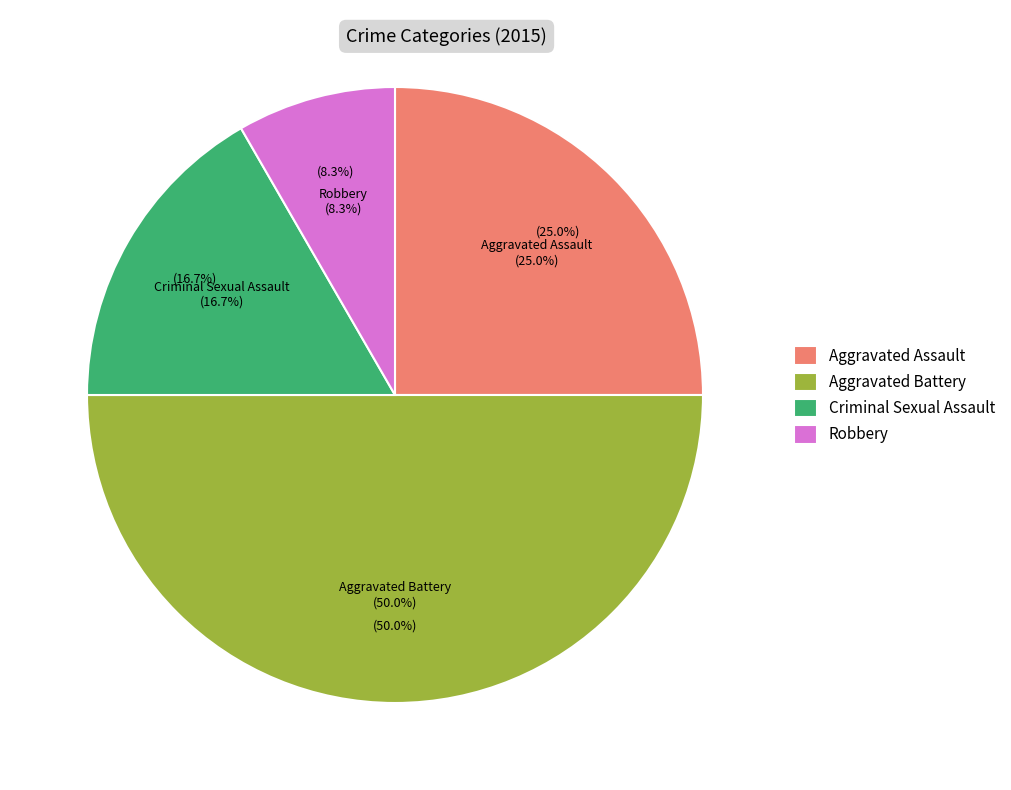

Does Aggravated Assault account for over 50% of the chart?

No